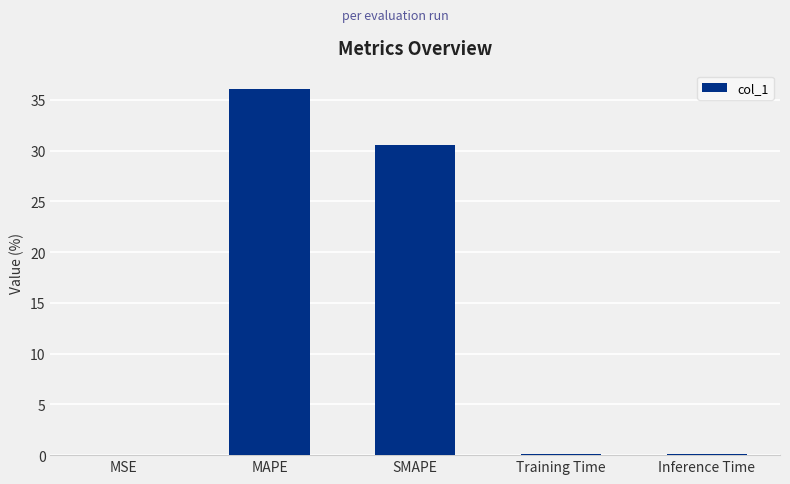

Is it true that the value at Inference Time is 0.1?

True